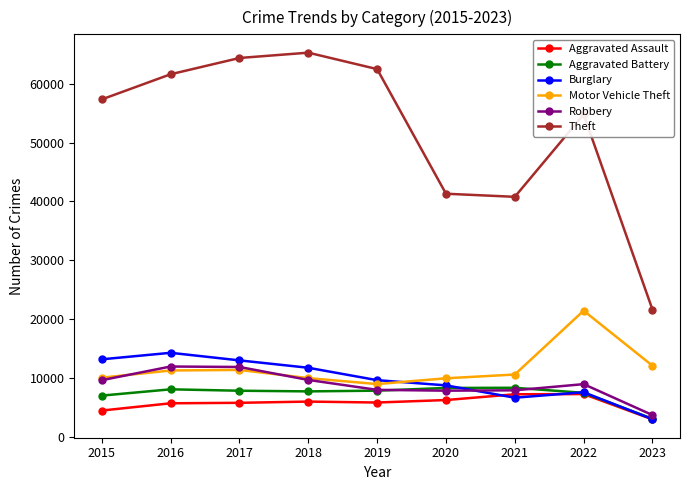

What are all the series names shown in the legend?

Aggravated Assault, Aggravated Battery, Burglary, Motor Vehicle Theft, Robbery, Theft